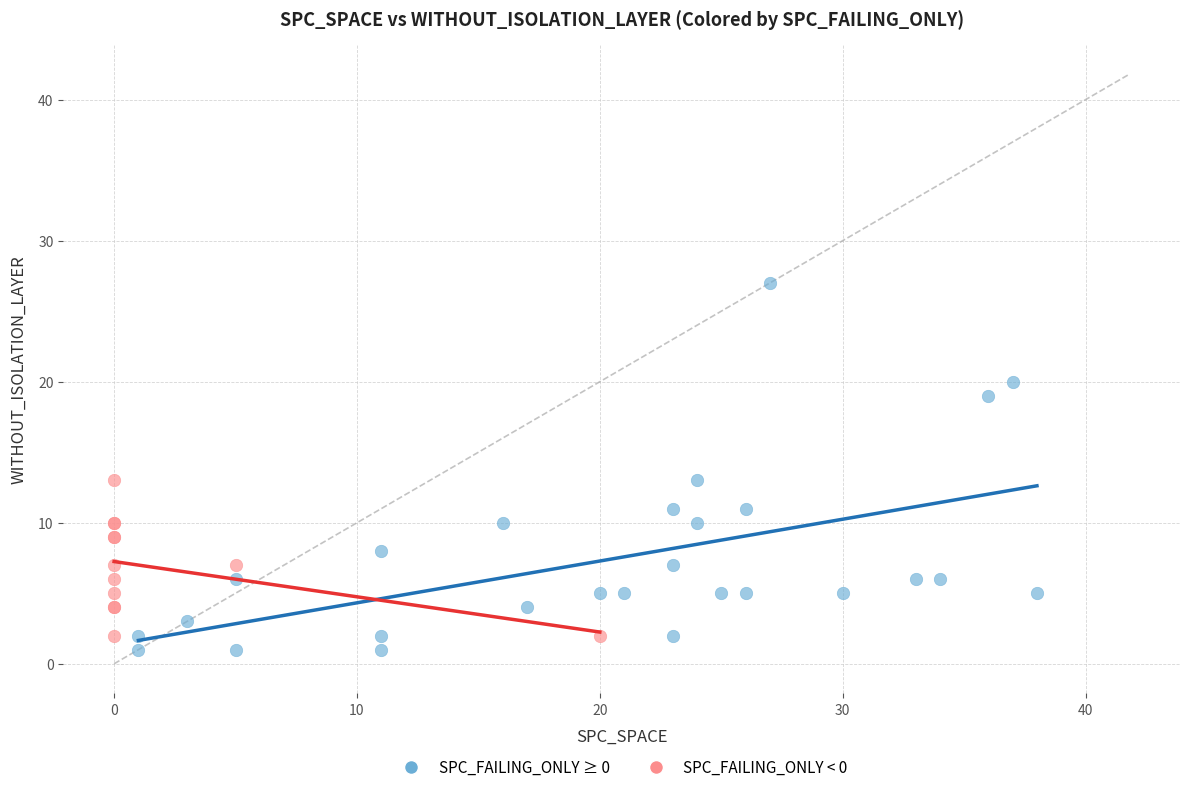

Which series reaches the maximum Y coordinate?

SPC_FAILING_ONLY ≥ 0